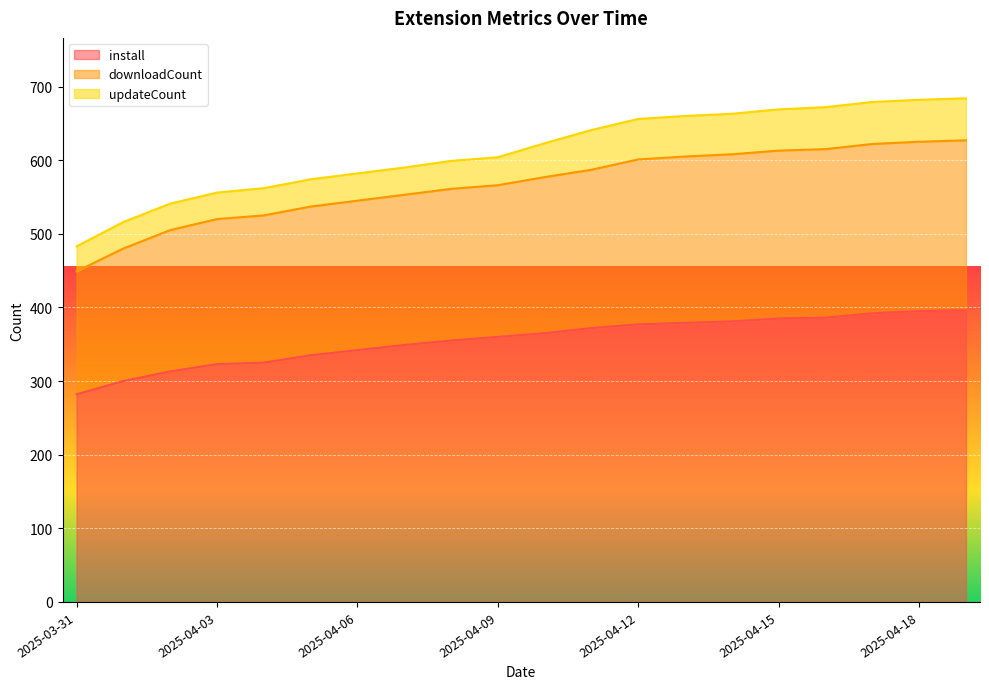

Which category has the lowest value in the install series?

2025-03-31